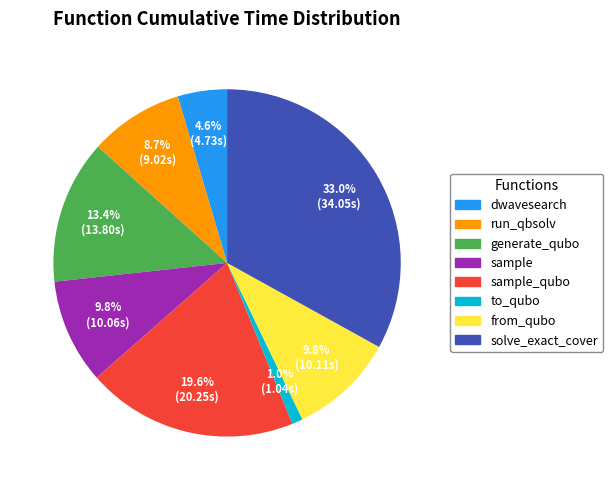

Is there a majority slice in this chart?

No